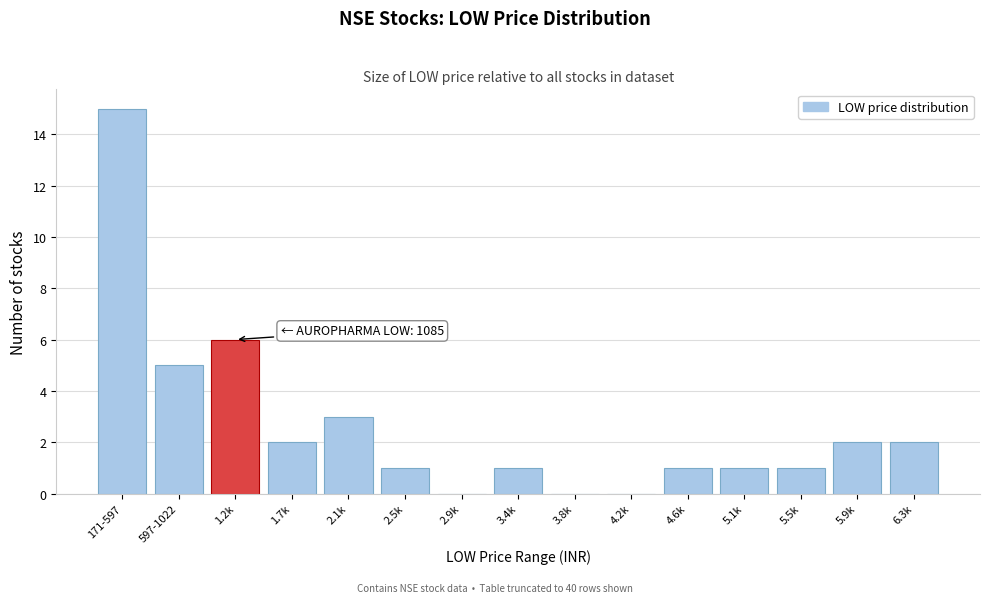

Reading left to right, transcribe all the data shown in this chart.

171-597=15	597-1022=5	1.2k=6	1.7k=2	2.1k=3	2.5k=1	2.9k=0	3.4k=1	3.8k=0	4.2k=0	4.6k=1	5.1k=1	5.5k=1	5.9k=2	6.3k=2